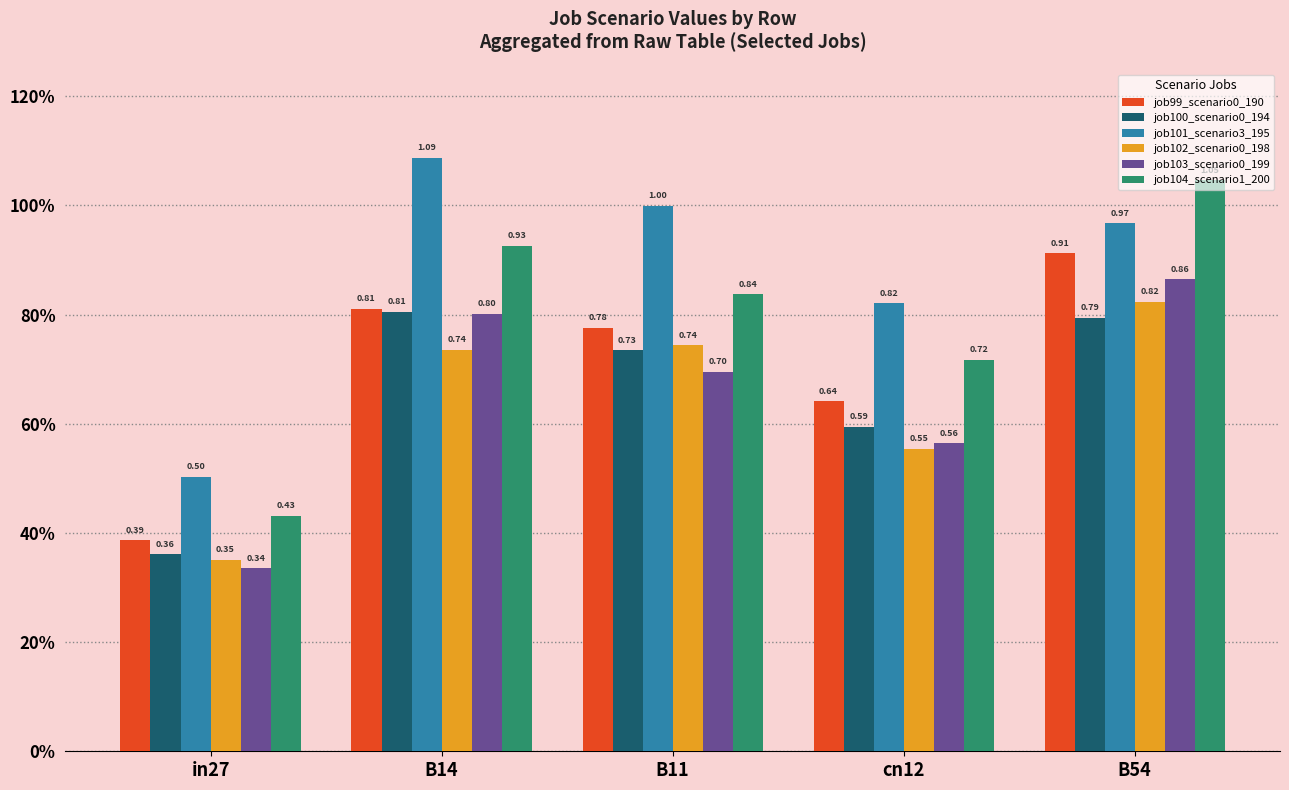

Reading left to right, list all the values displayed in this chart.

job99_scenario0_190: in27=0.4	B14=0.8	B11=0.8	cn12=0.6	B54=0.9
job100_scenario0_194: in27=0.4	B14=0.8	B11=0.7	cn12=0.6	B54=0.8
job101_scenario3_195: in27=0.5	B14=1.1	B11=1.0	cn12=0.8	B54=1.0
job102_scenario0_198: in27=0.4	B14=0.7	B11=0.7	cn12=0.6	B54=0.8
job103_scenario0_199: in27=0.3	B14=0.8	B11=0.7	cn12=0.6	B54=0.9
job104_scenario1_200: in27=0.4	B14=0.9	B11=0.8	cn12=0.7	B54=1.0